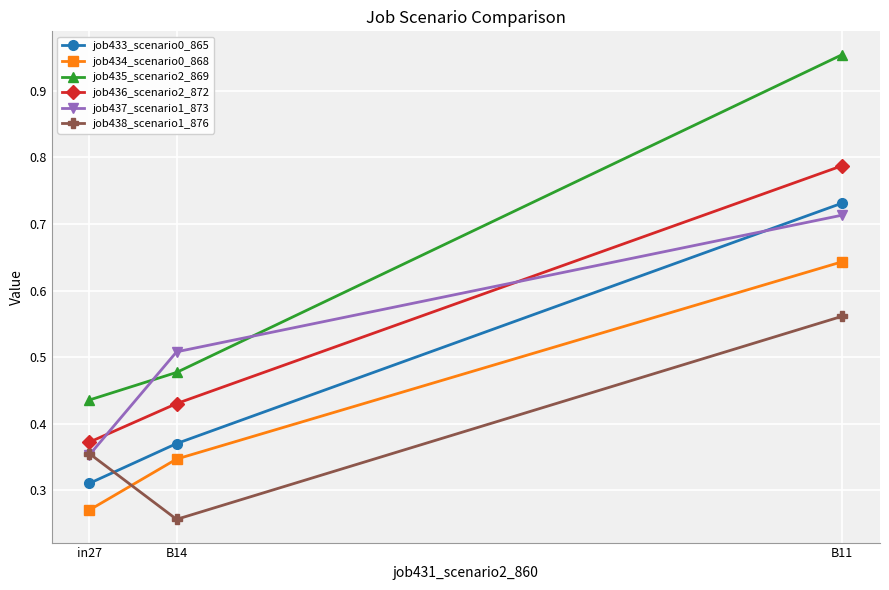

At how many categories does at least one series exceed 0?

3